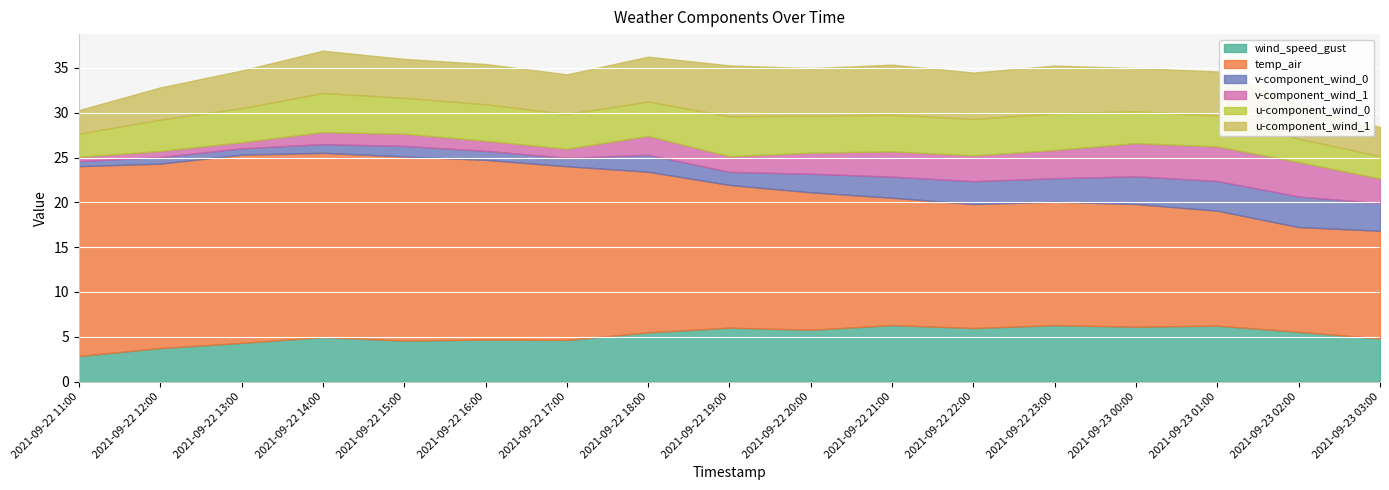

The v-component_wind_0 series shows 0.9 at 2021-09-22 11:00. True or false?

False